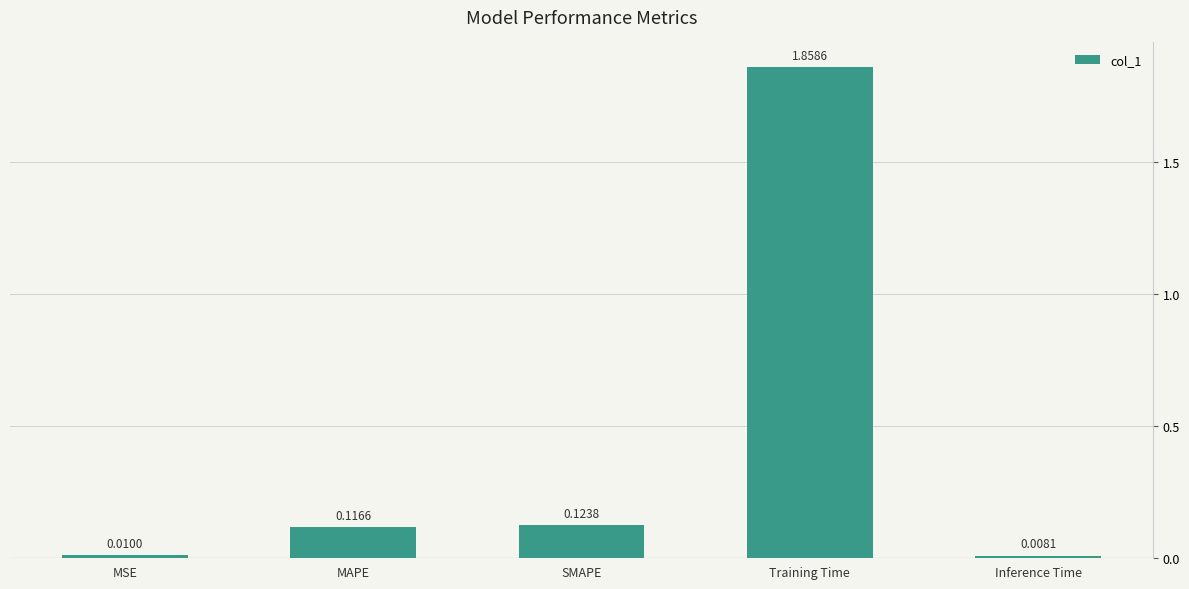

At which category does the chart reach its peak across all series?

Training Time